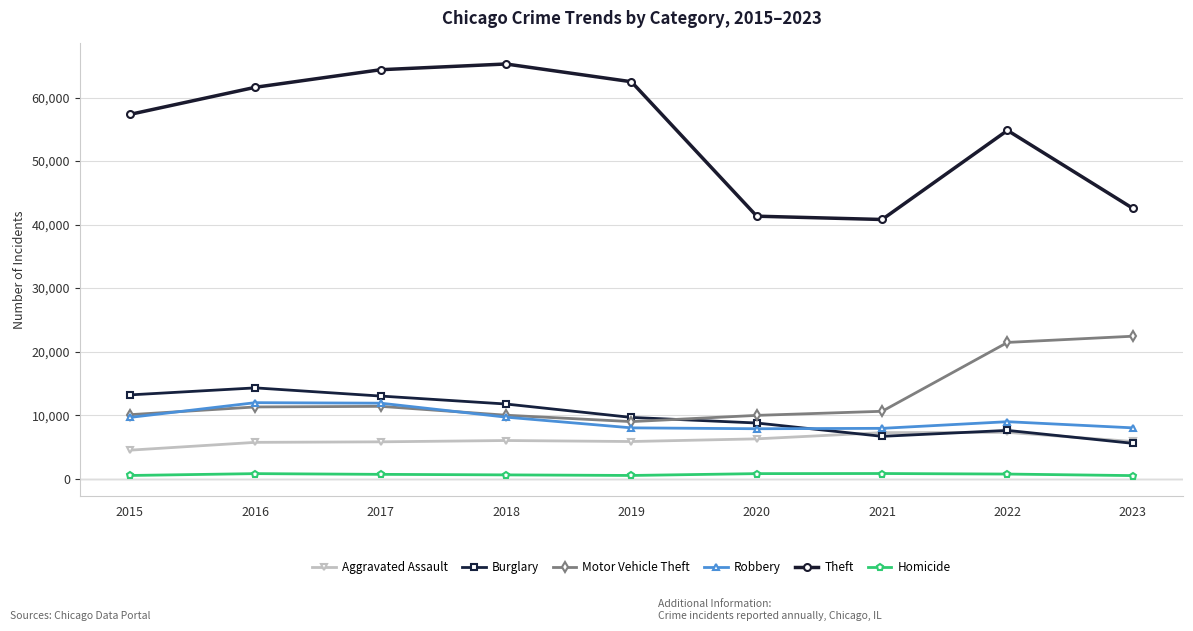

The Robbery series shows 5418 at 2019. True or false?

False